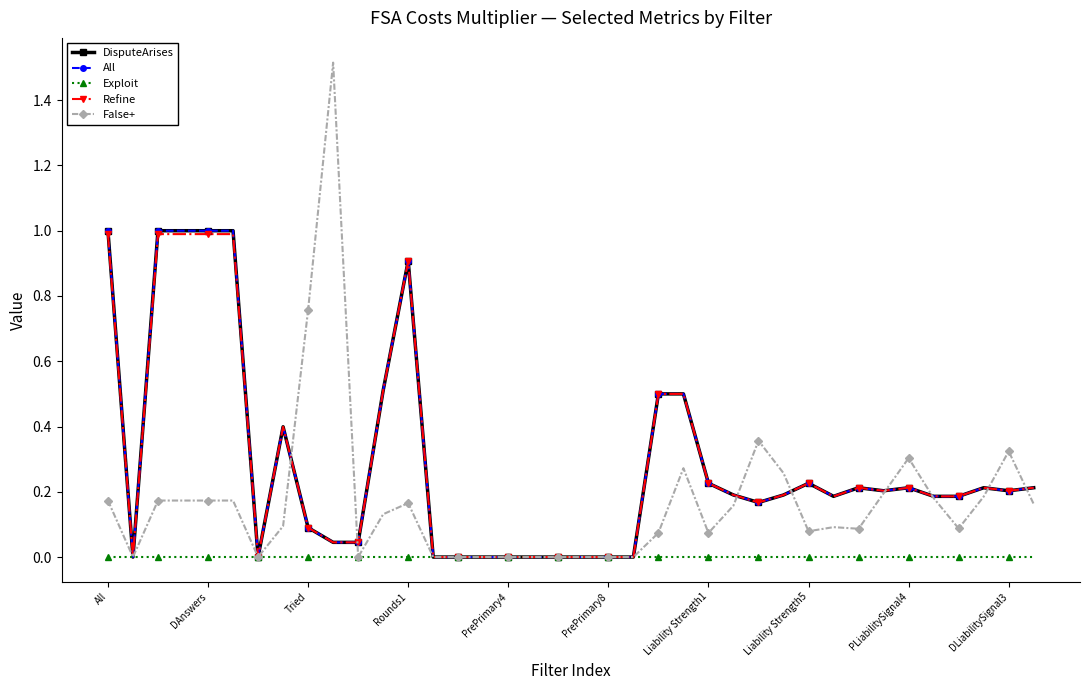

Does the chart have visible grid lines?

No